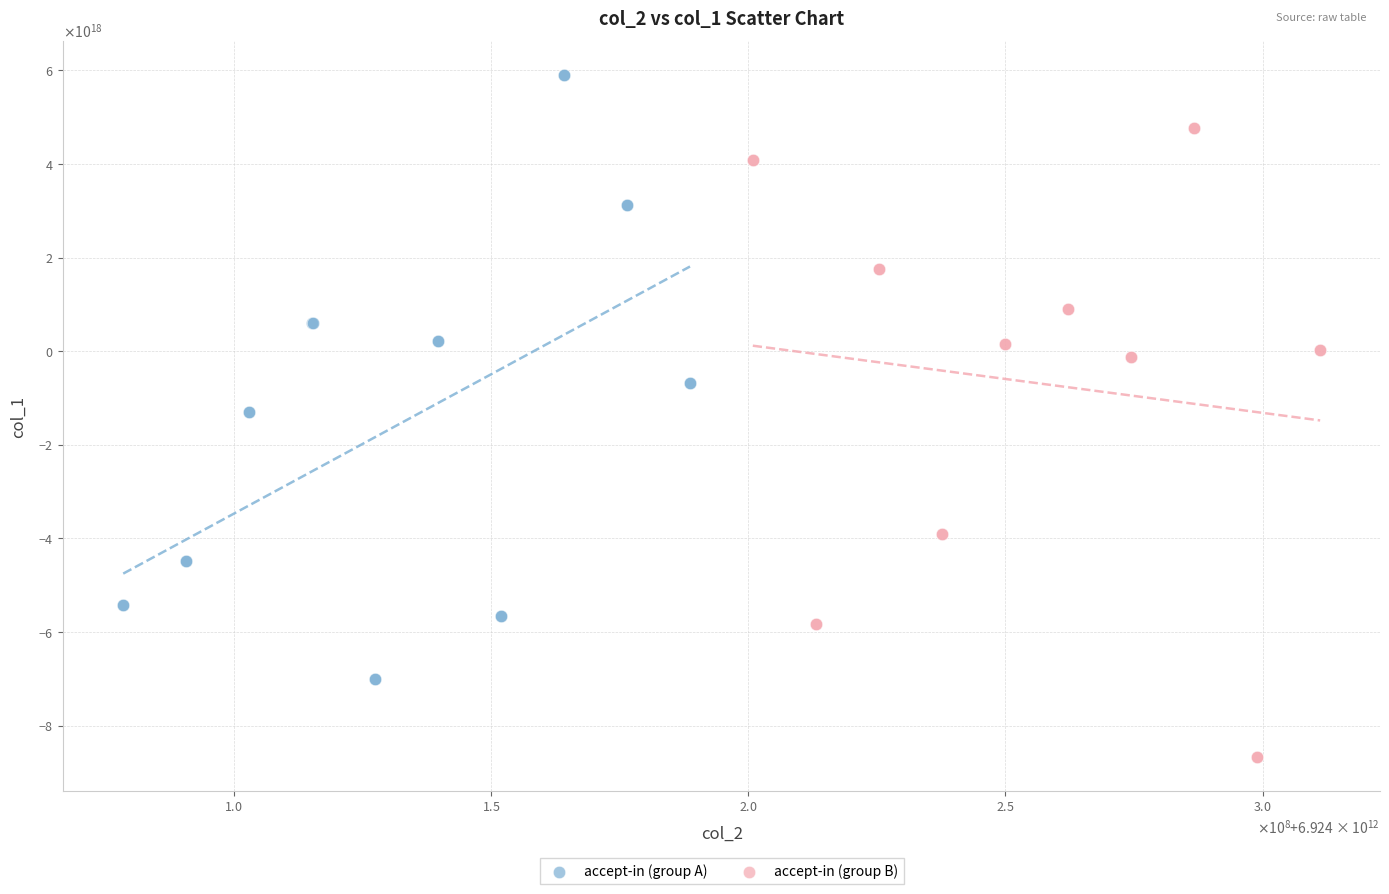

Which series contains the highest Y value?

accept-in (group A)